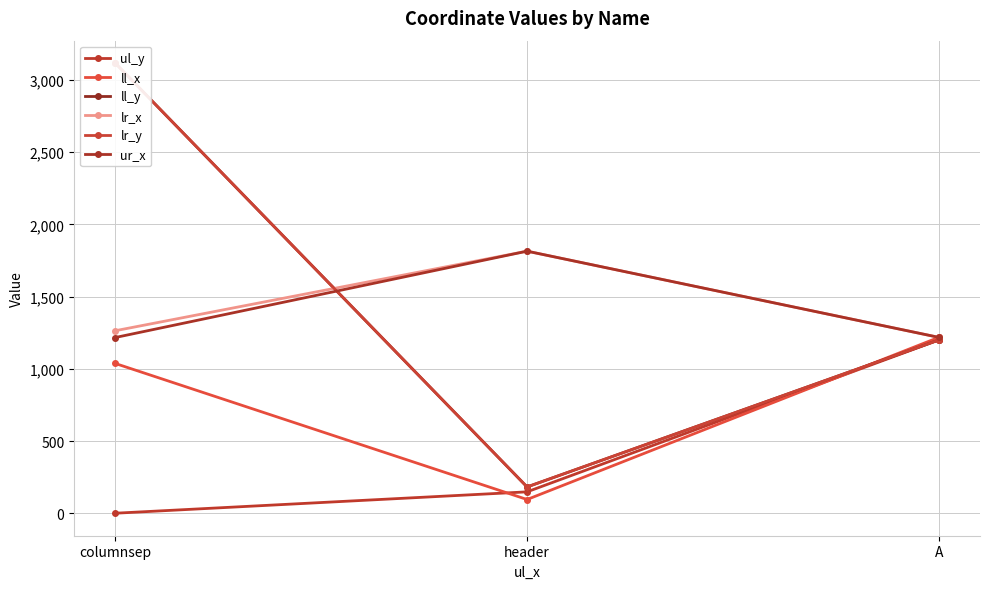

At which category is the sum across all series the highest?

columnsep